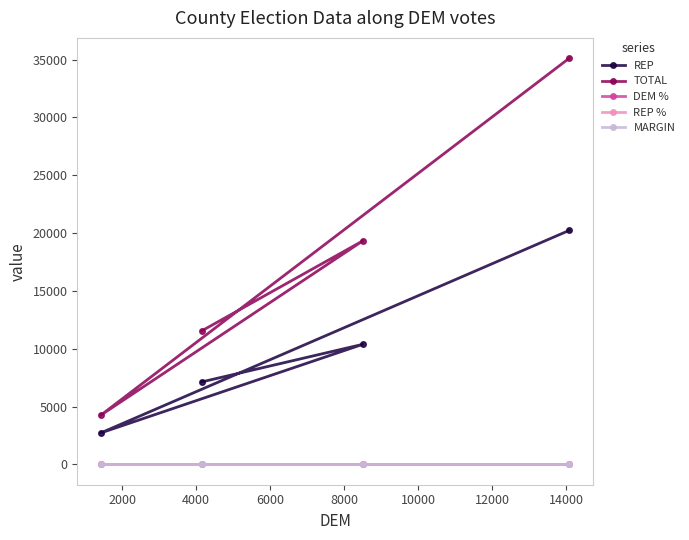

Which series has the largest range (max minus min)?

TOTAL